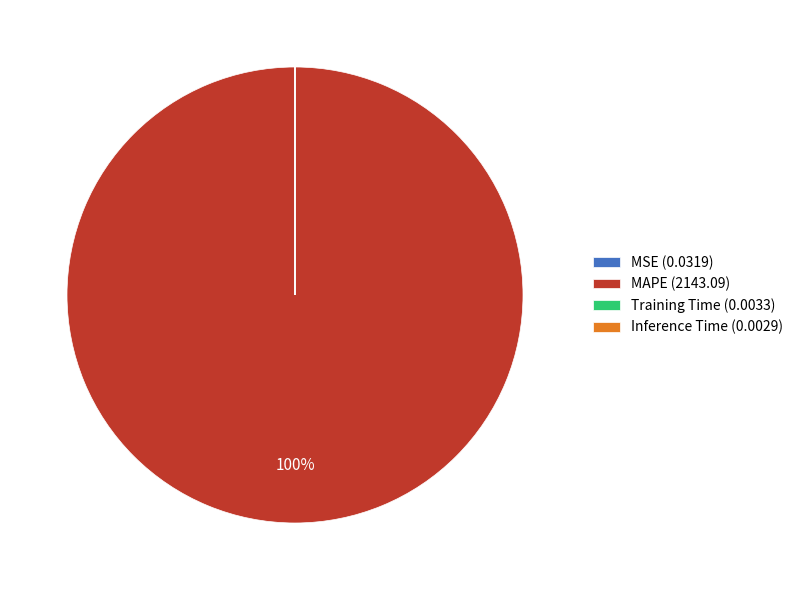

Which slice is the largest?

MAPE